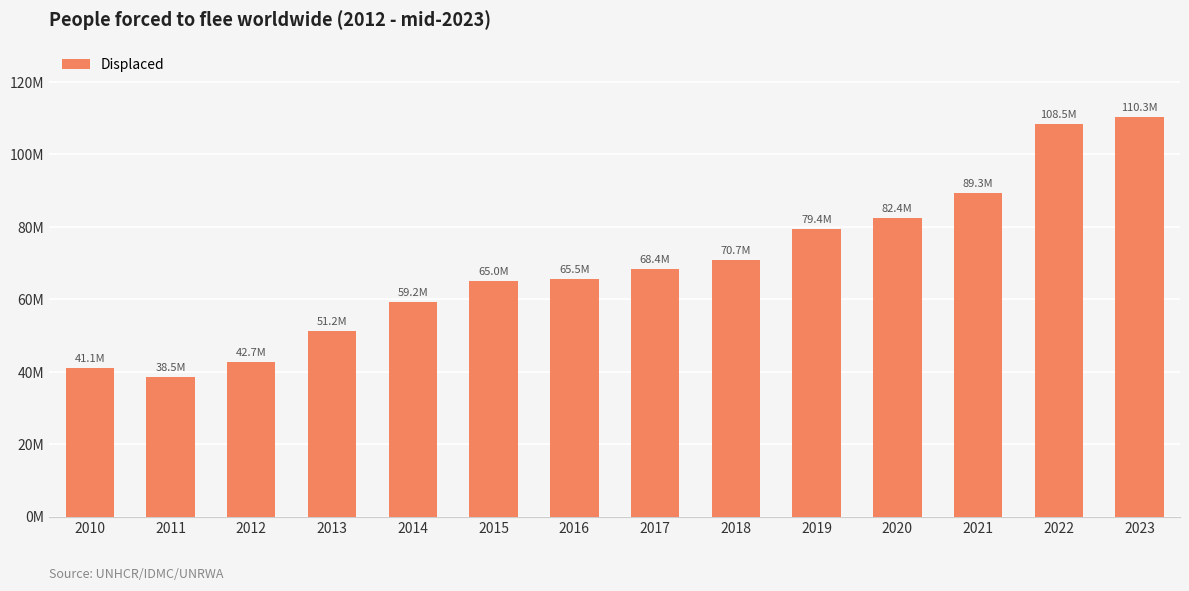

What is the smallest value displayed?

38538591